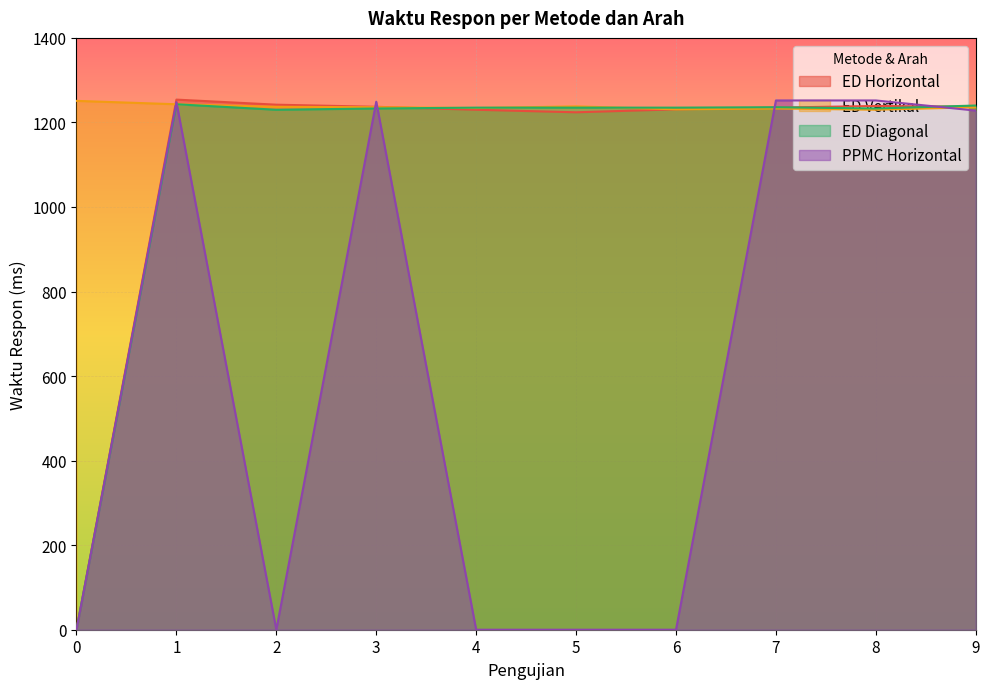

Which has a higher value, 8 or 9?

8